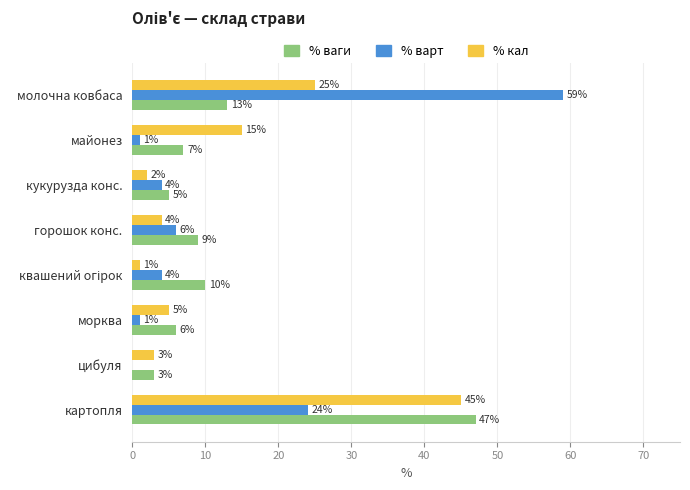

The value of % ваги at горошок конс. is 14. True or false?

False